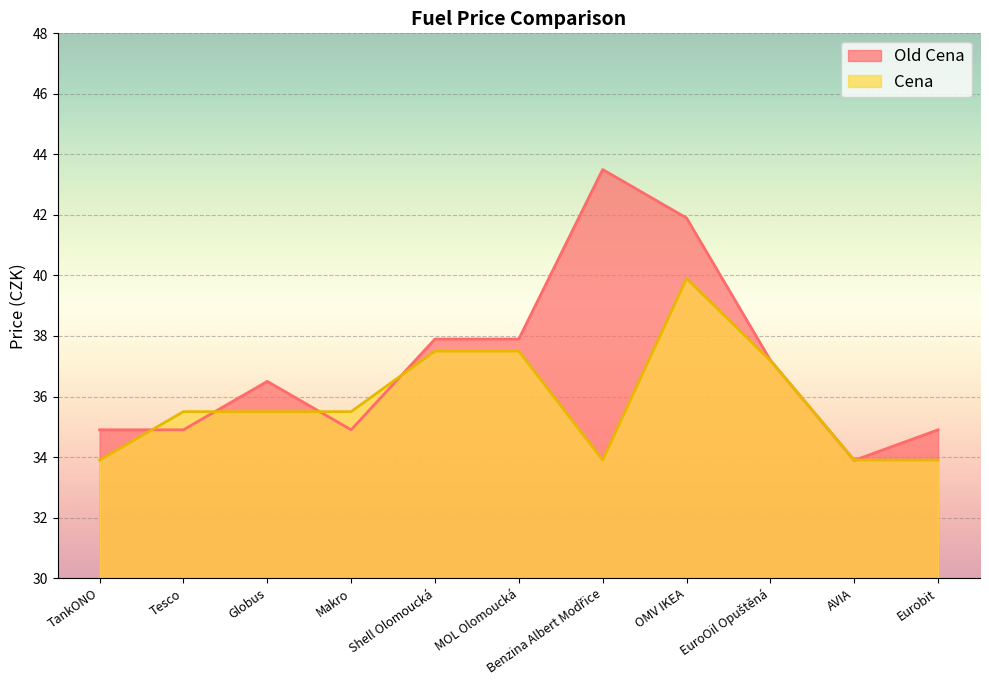

What is the average value of the Cena series?

35.8